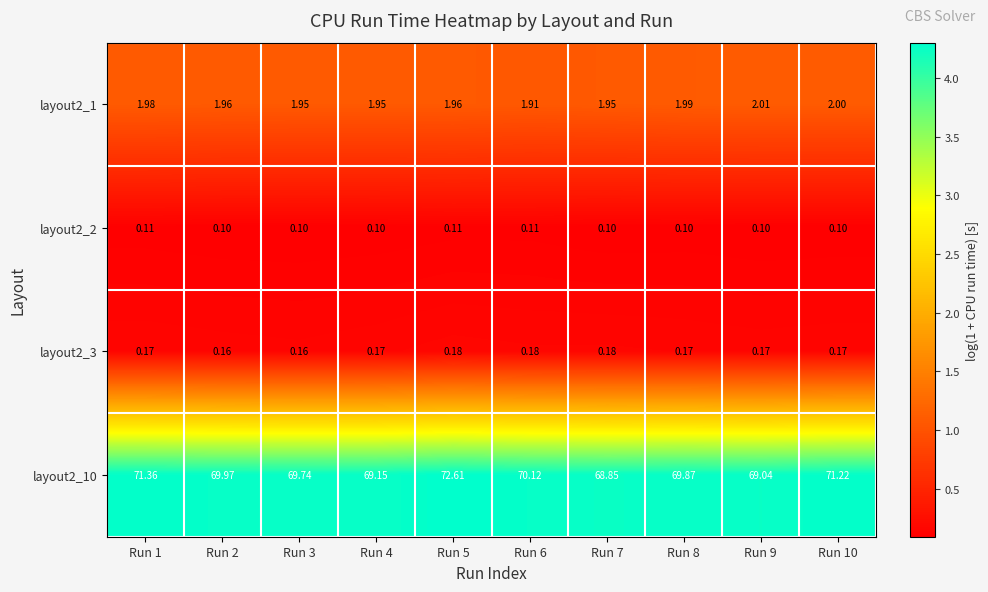

At how many categories does at least one series exceed 3?

10